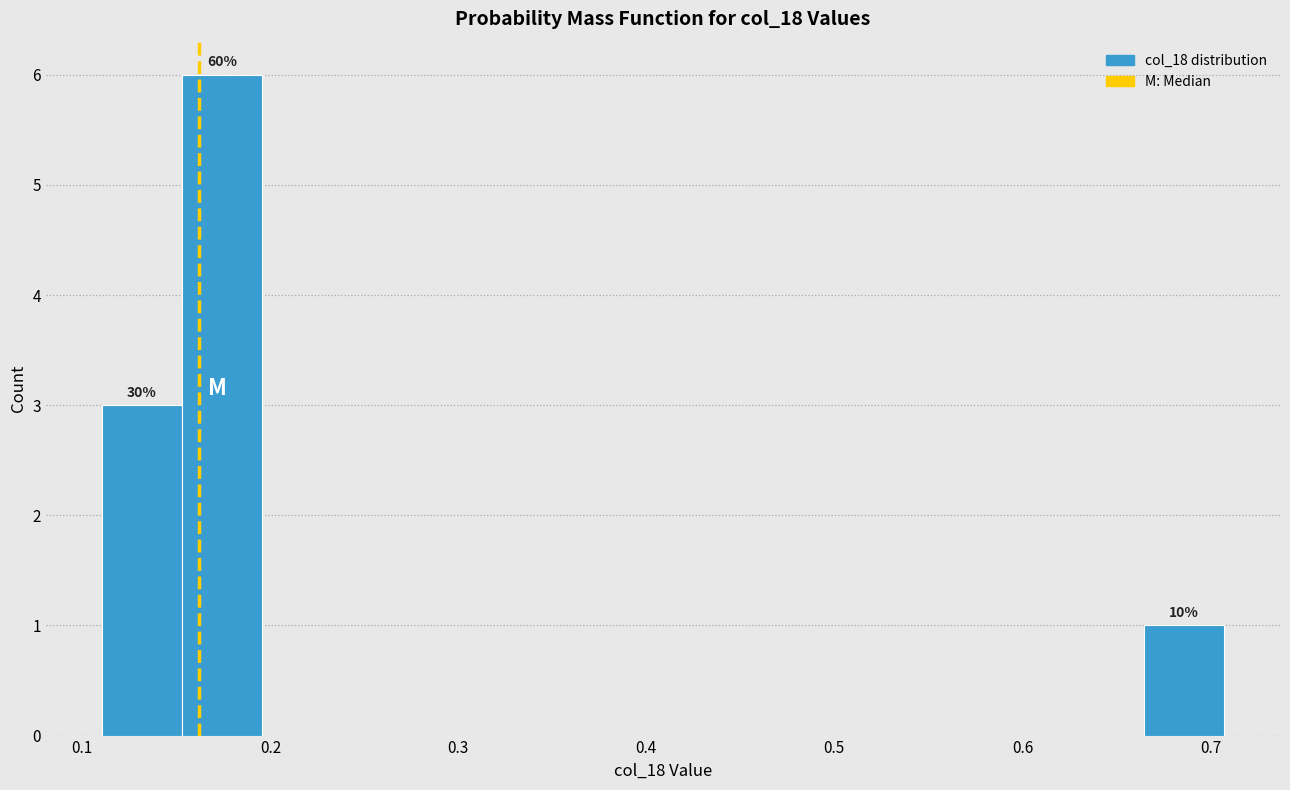

Which range on the x-axis has the tallest bar?

0.15 to 0.20